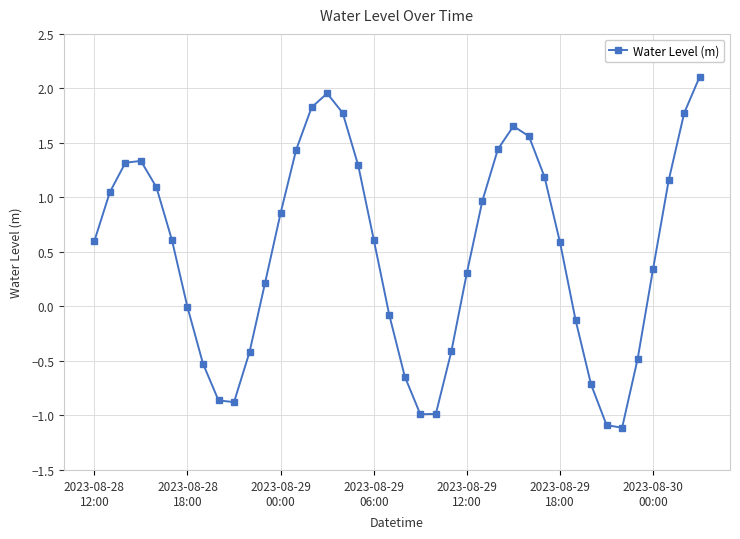

What is the difference between the second highest and minimum values?

3.1